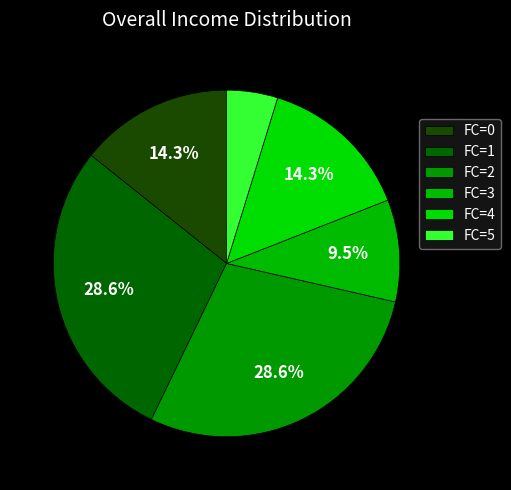

Rank the categories by value from highest to lowest.

1, 2, 0, 4, 3, 5